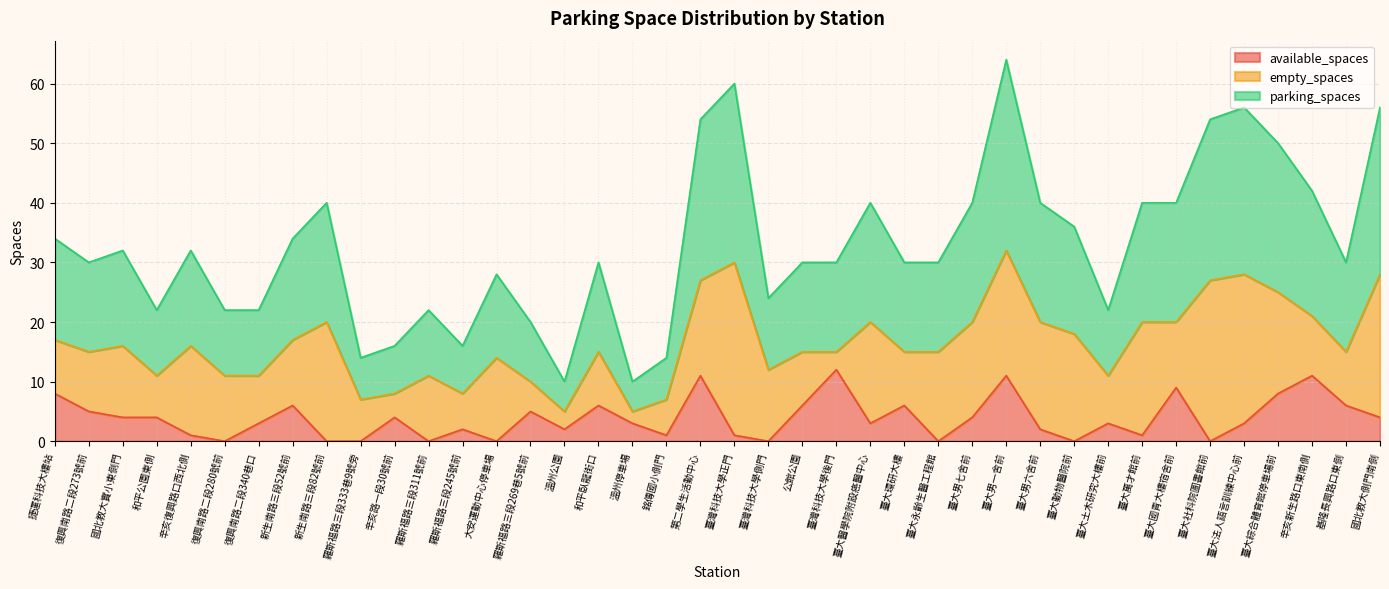

True or false: available_spaces has a value of 4 at 臺大男一舍前.

False